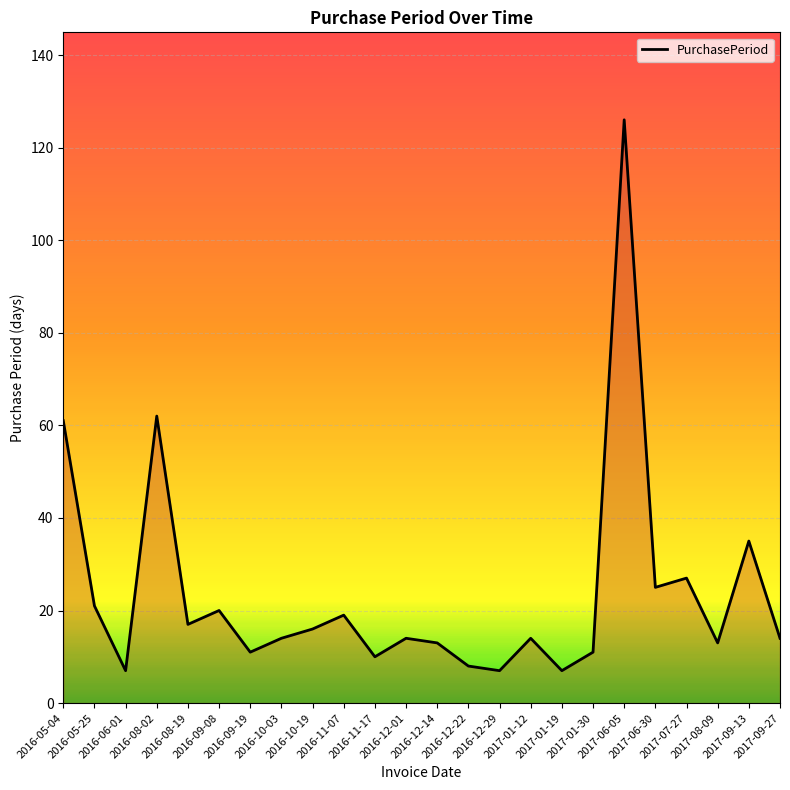

What is the difference between the values at 2017-06-05 and 2016-09-19?

115